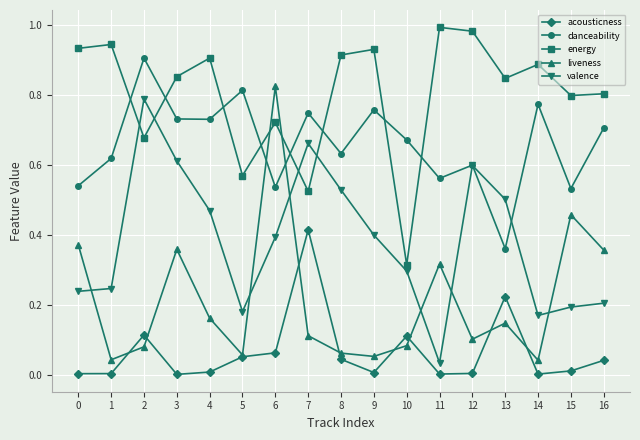

Which series has the largest total across all categories?

energy